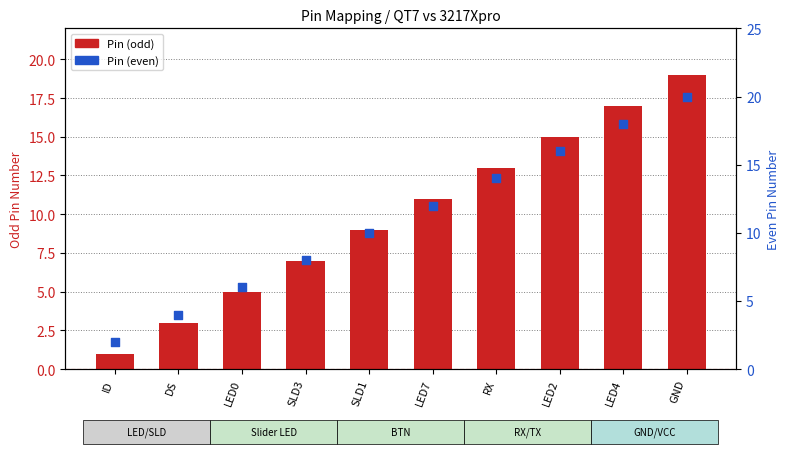

At how many categories does at least one series exceed 16?

2